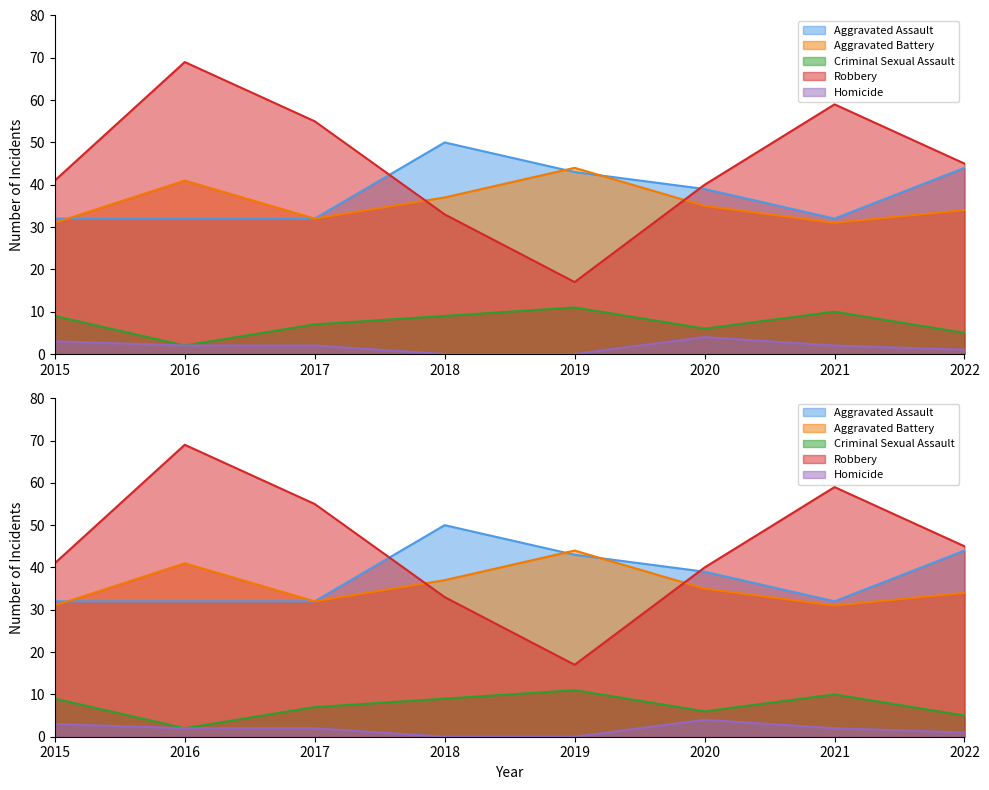

Between 2021 and 2022, which series saw the biggest shift?

Robbery